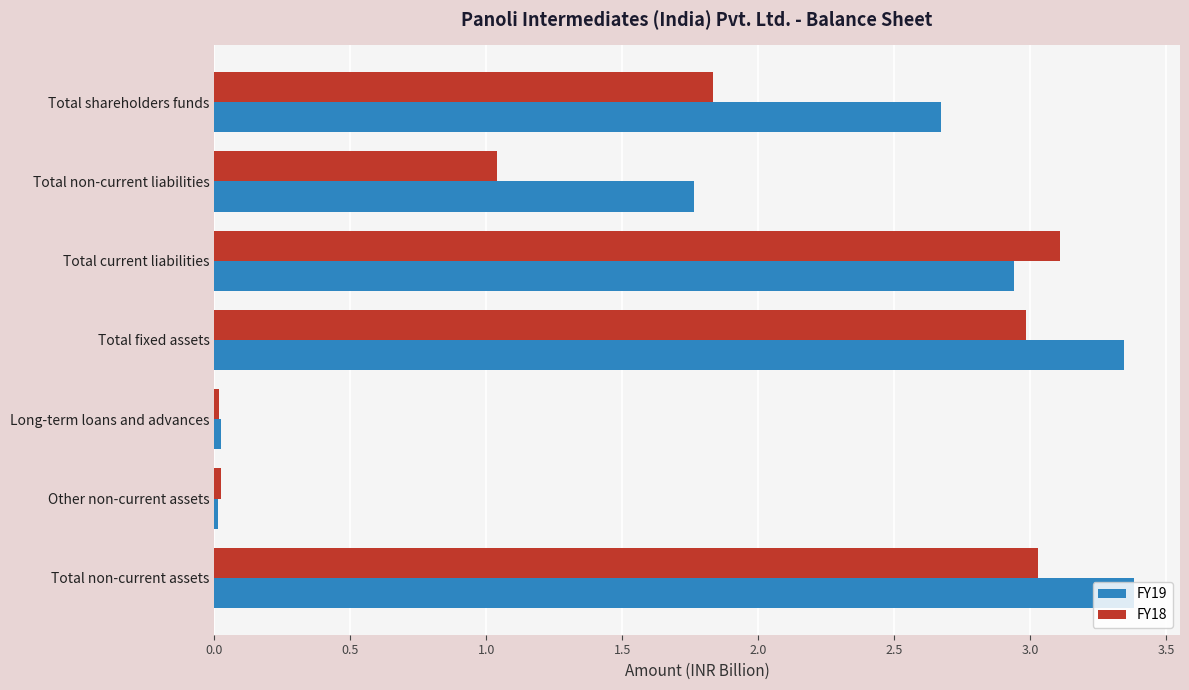

What is the spread (max minus min) of values at Total non-current assets?

0.4